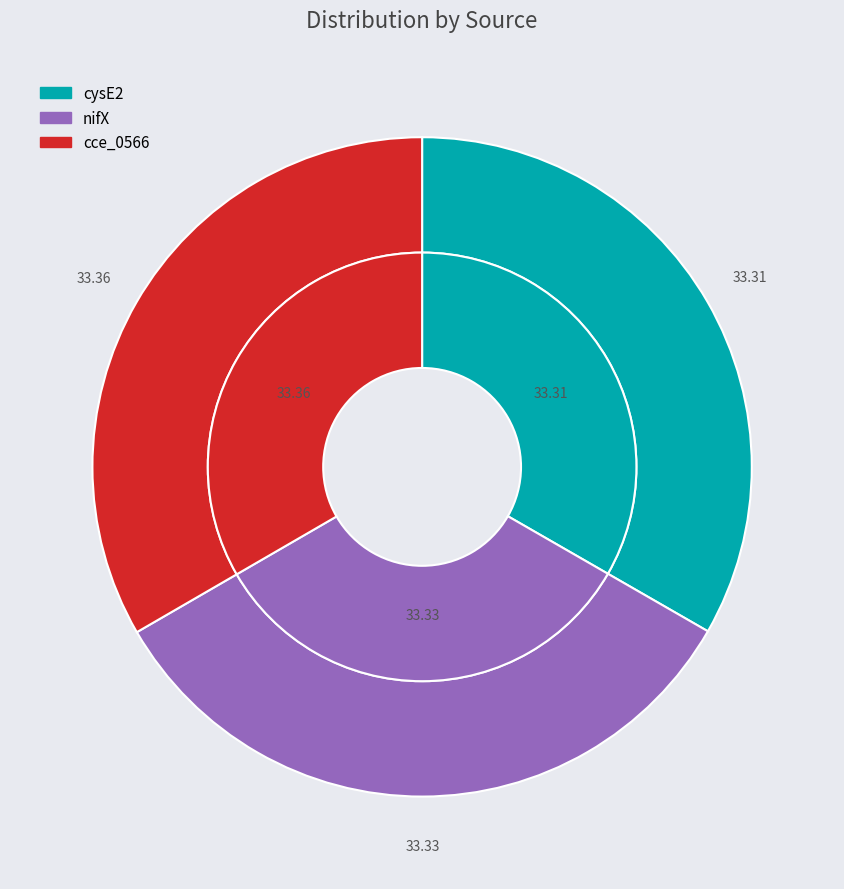

The cce_0566 slice represents 33% of the pie. True or false?

True